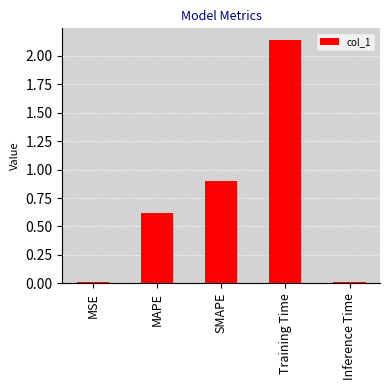

The value at MAPE is 0.6. True or false?

True